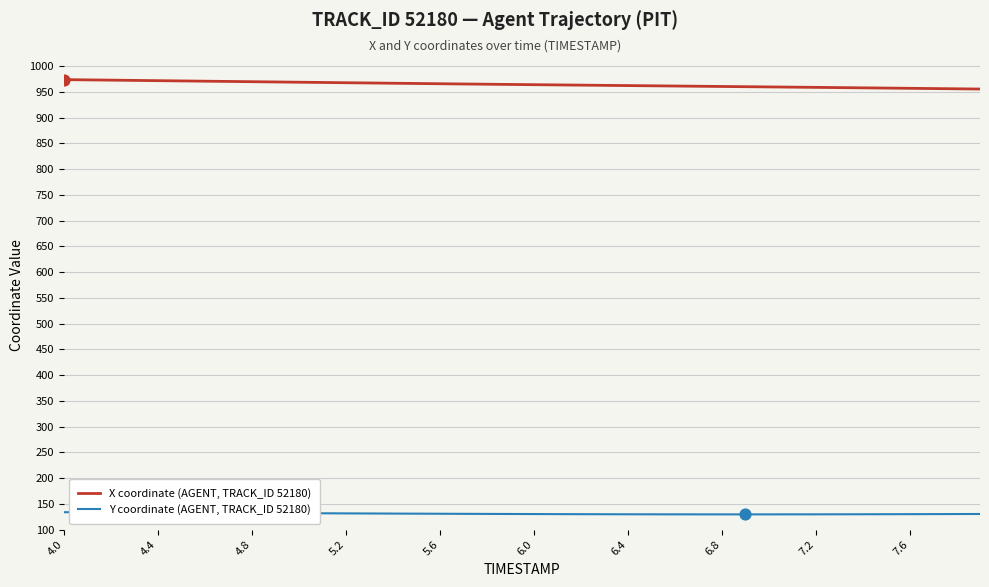

What is the difference between the maximum and minimum values in the X coordinate (AGENT, TRACK_ID 52180) series?

18.3